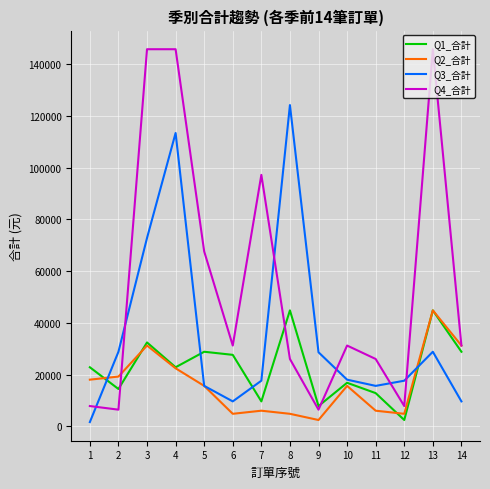

True or false: Q4_合計 and Q3_合計 cross at least once.

True